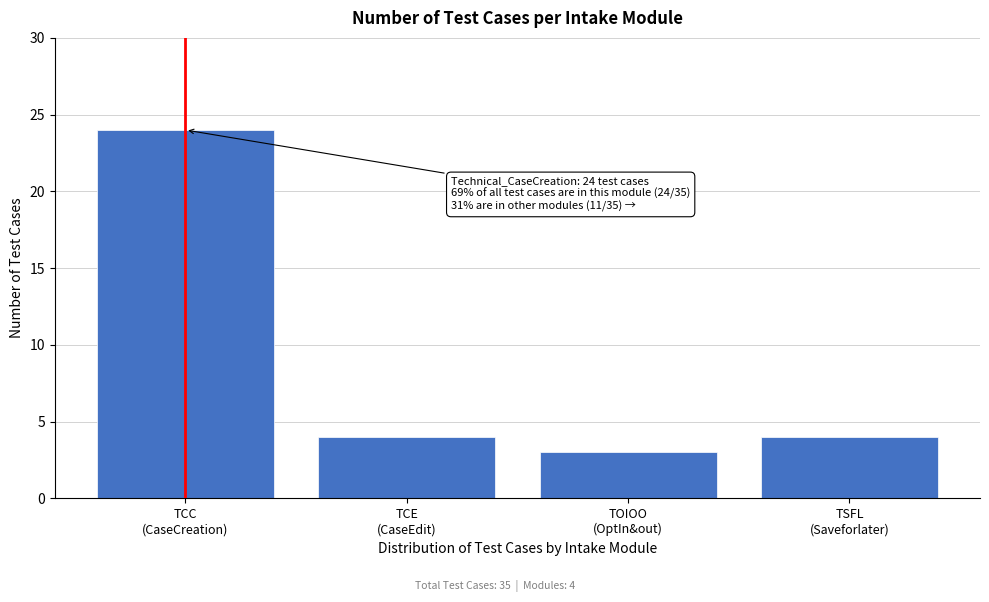

Reading right to left, list all the values displayed in this chart.

4	3	4	24